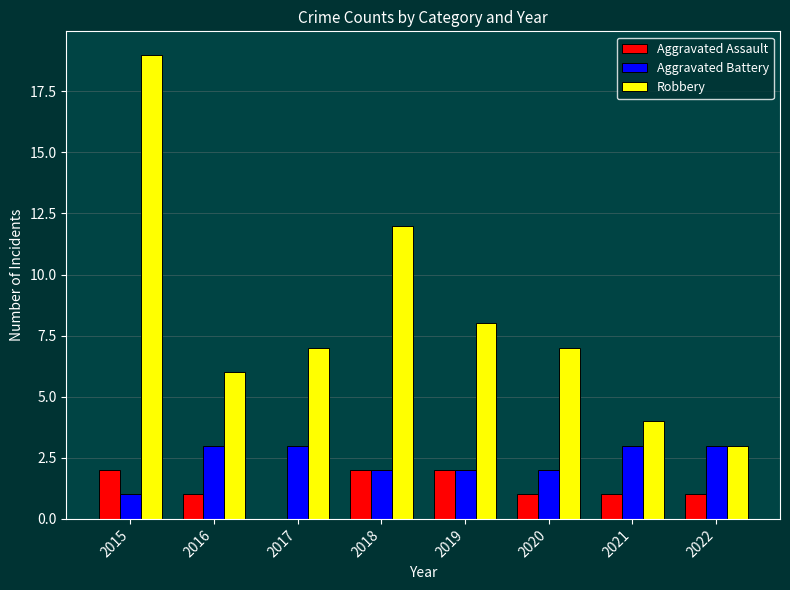

Which series changed the most between 2016 and 2018?

Robbery